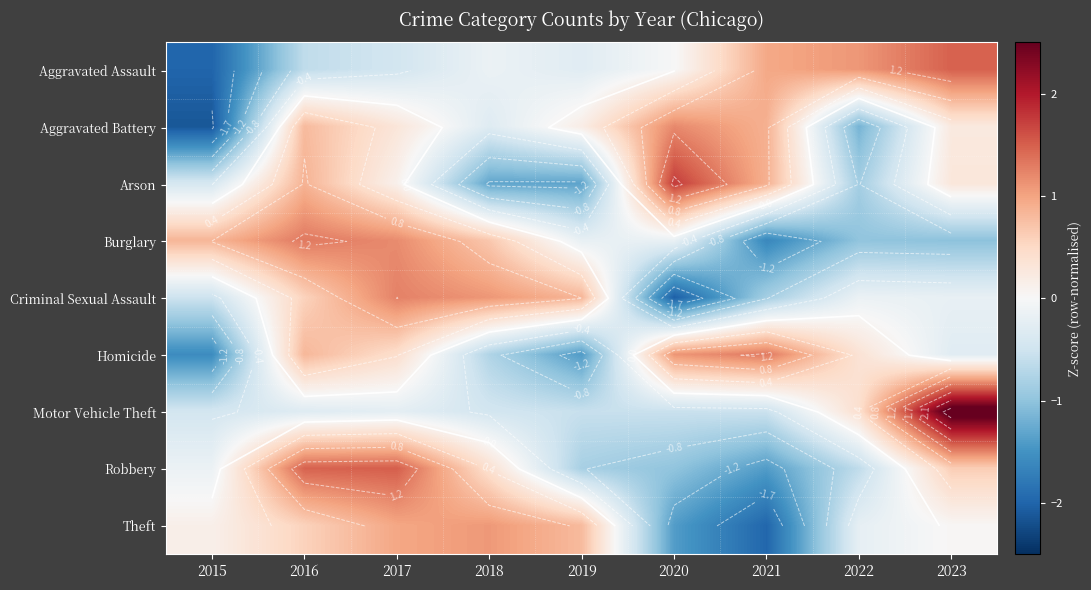

Rank the series at 2016 from highest to lowest value.

Robbery, Burglary, Arson, Homicide, Aggravated Battery, Theft, Criminal Sexual Assault, Motor Vehicle Theft, Aggravated Assault